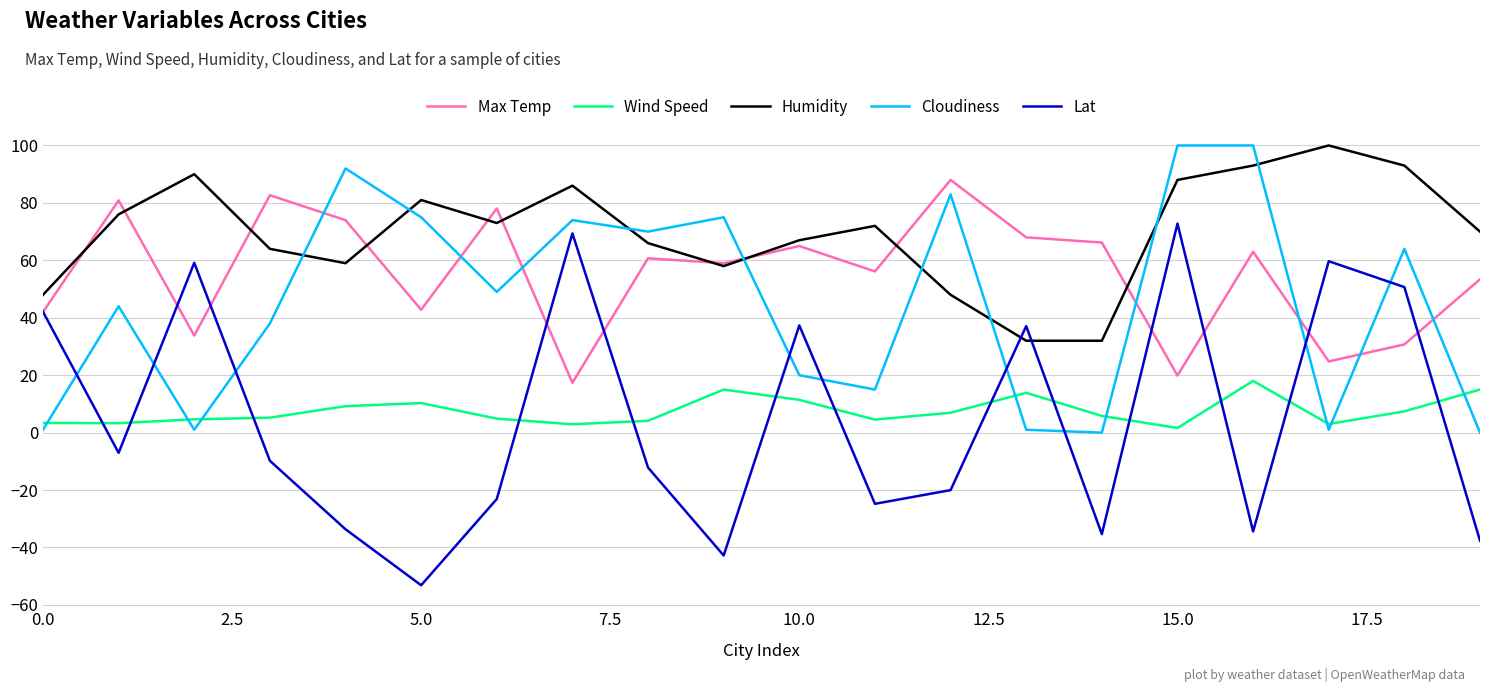

Which series has the widest spread of values?

Lat